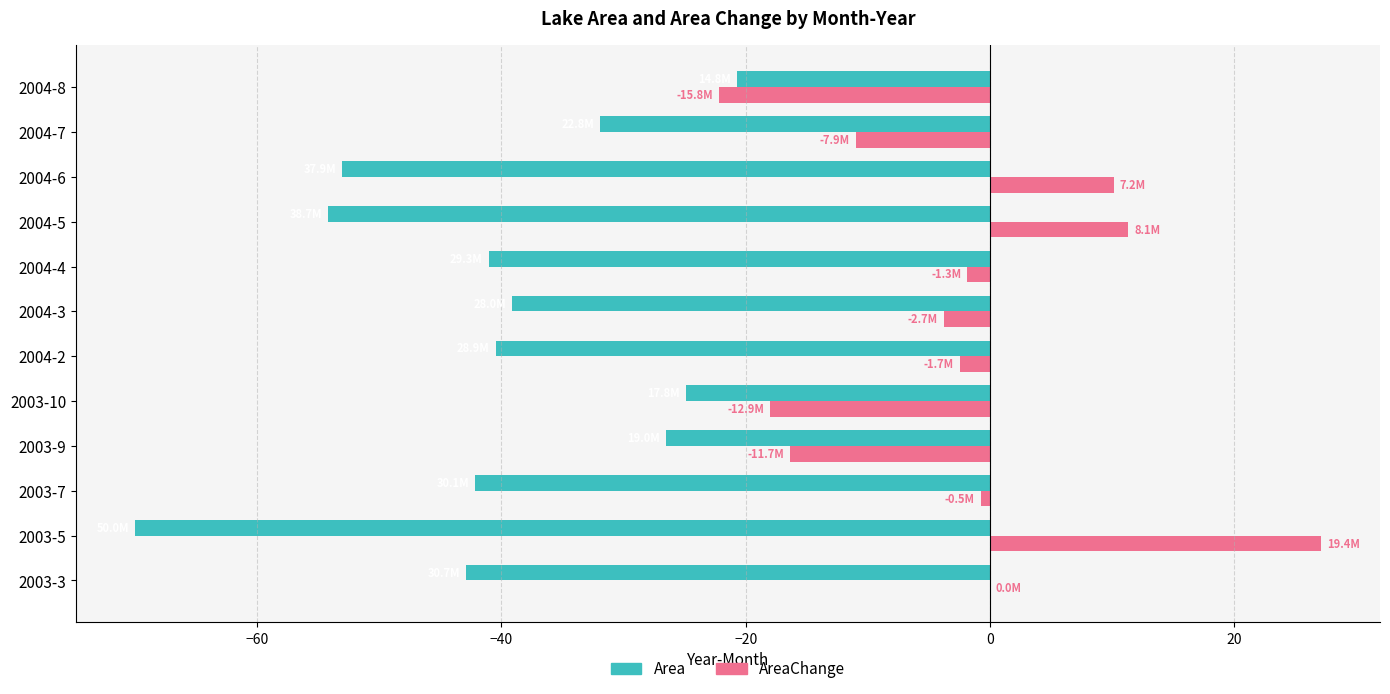

Which series has the largest total across all categories?

AreaChange